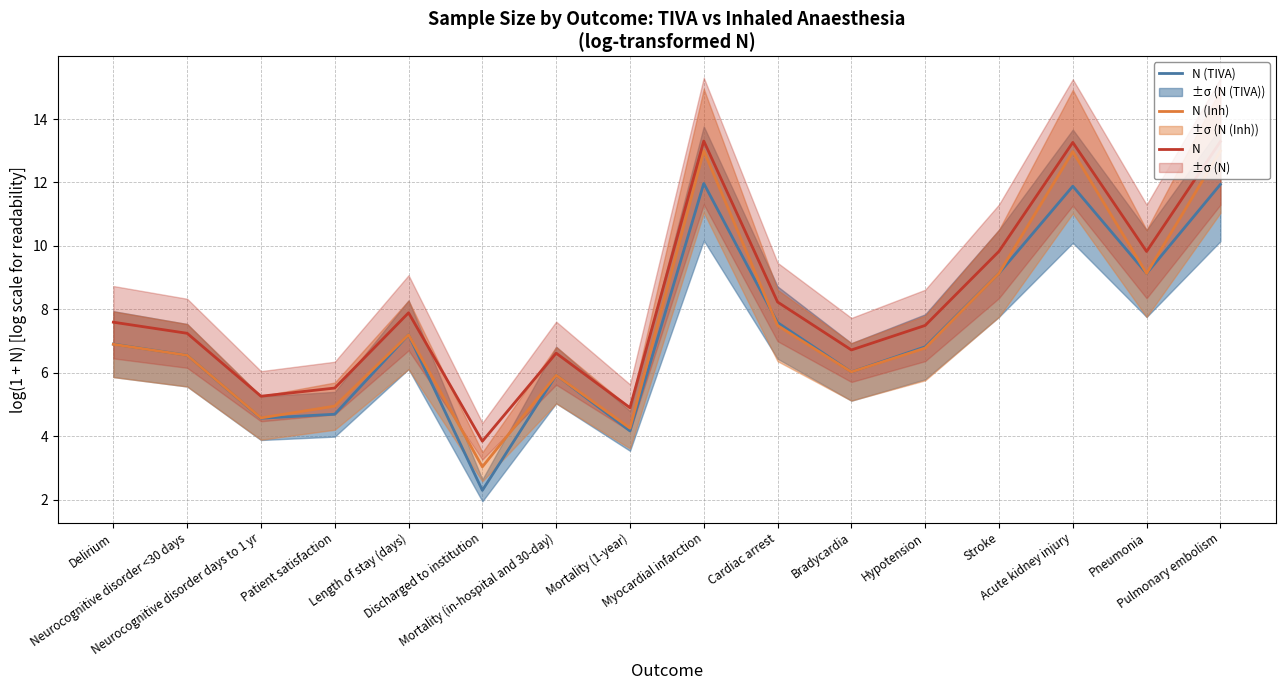

Is it true that N equals 5.5 at Patient satisfaction?

True